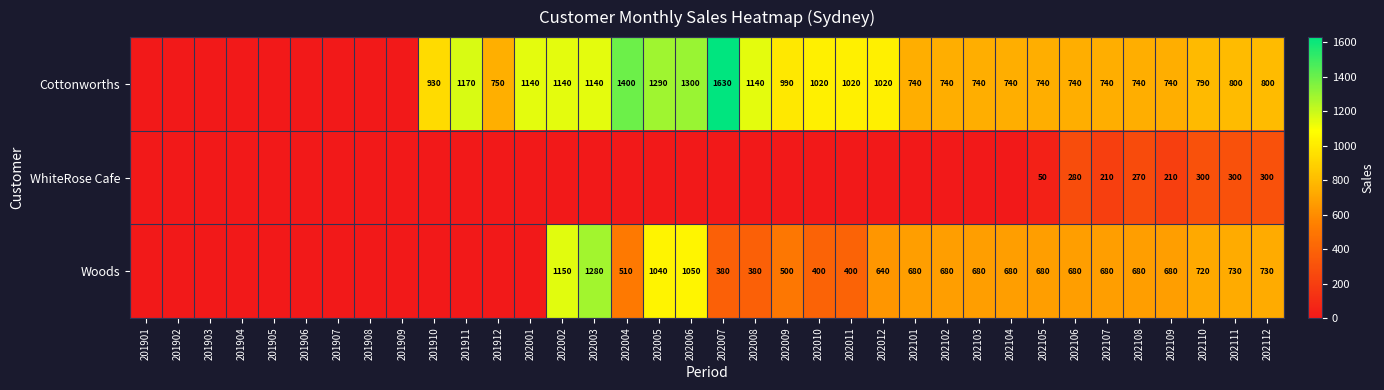

The value of Woods at 202004 is 510. True or false?

True